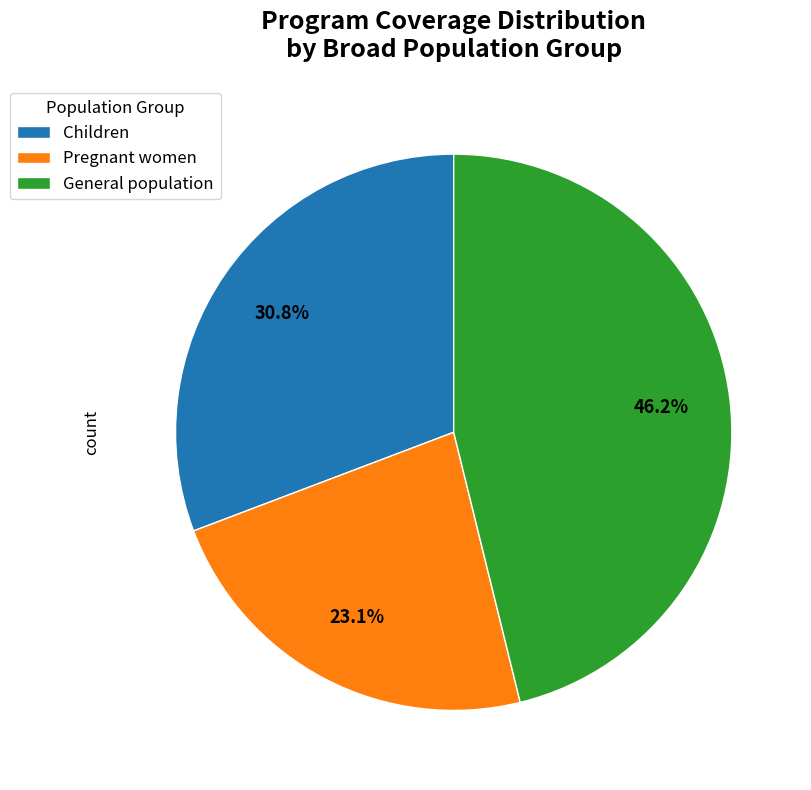

Is there any slice that represents more than half of the pie?

No